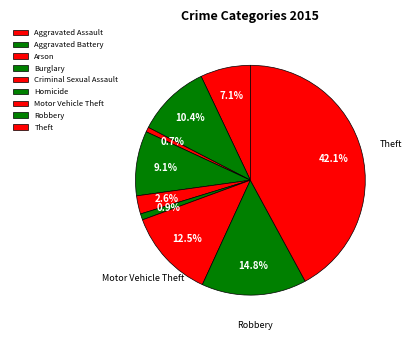

How many segments does this pie chart have?

9